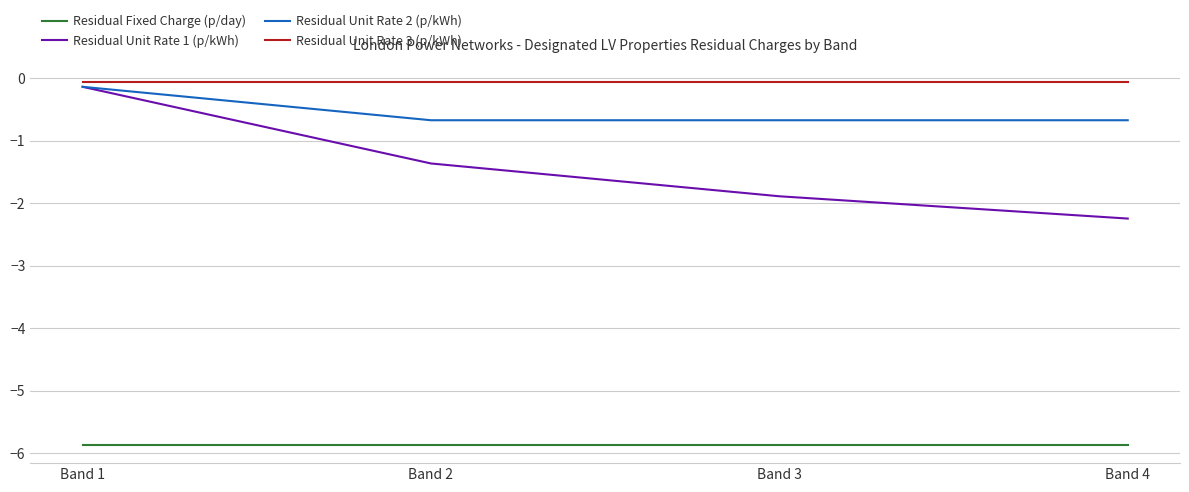

Which series has the widest spread of values?

Residual Unit Rate 1 (p/kWh)